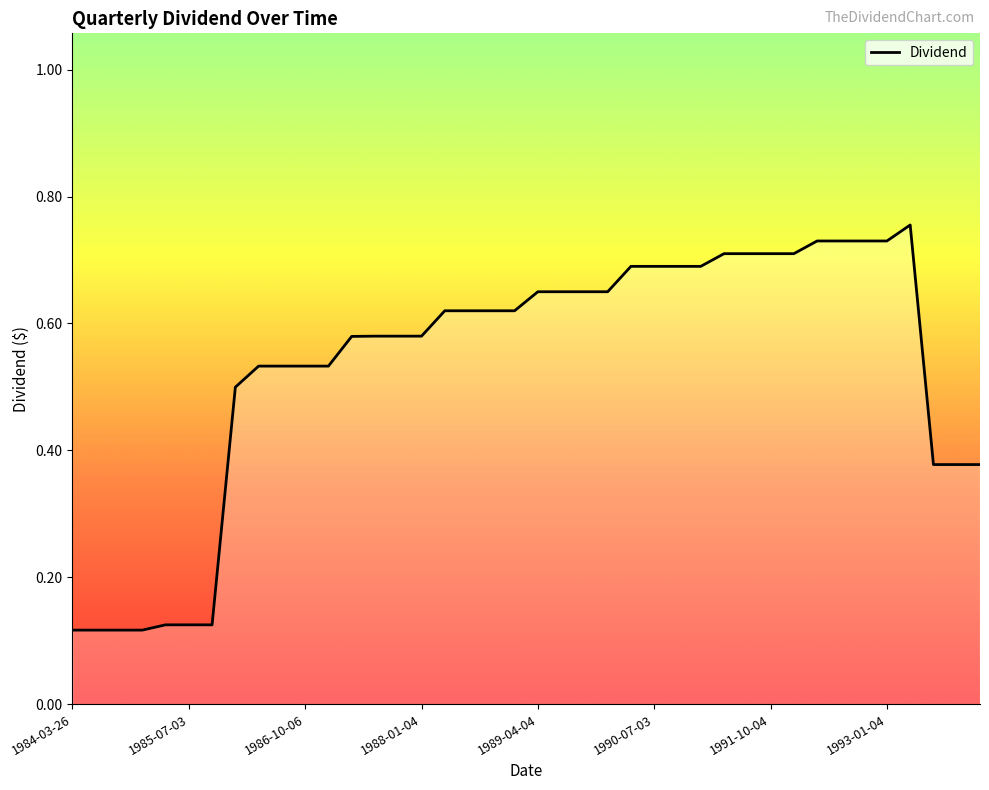

Does the chart display data point markers on the line(s)?

No